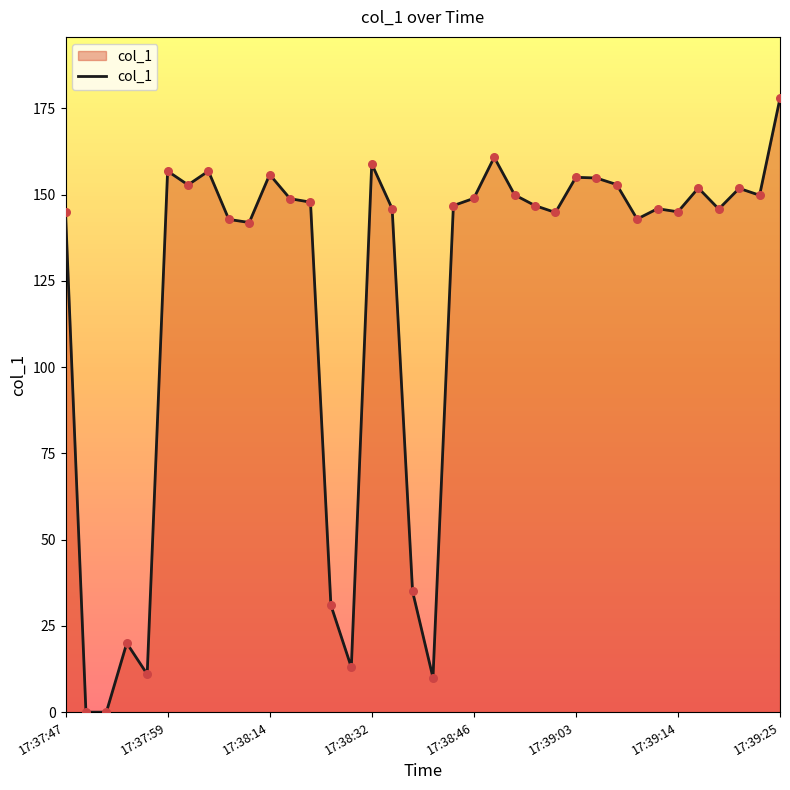

What is the difference between the maximum and minimum values?

177.9